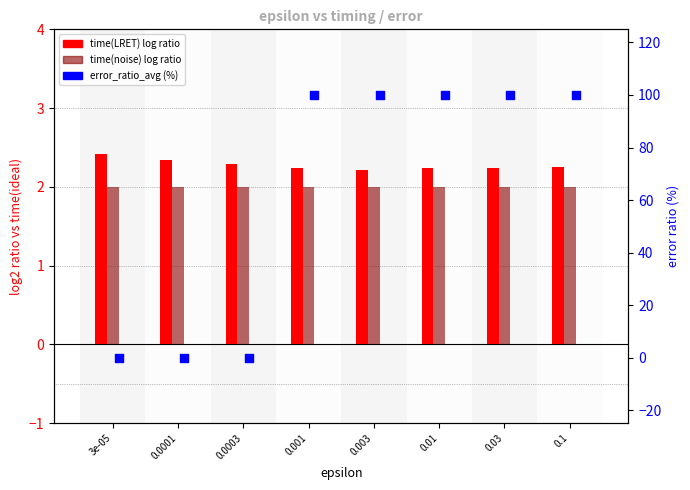

Which series has the largest total across all categories?

error_ratio_avg (%)